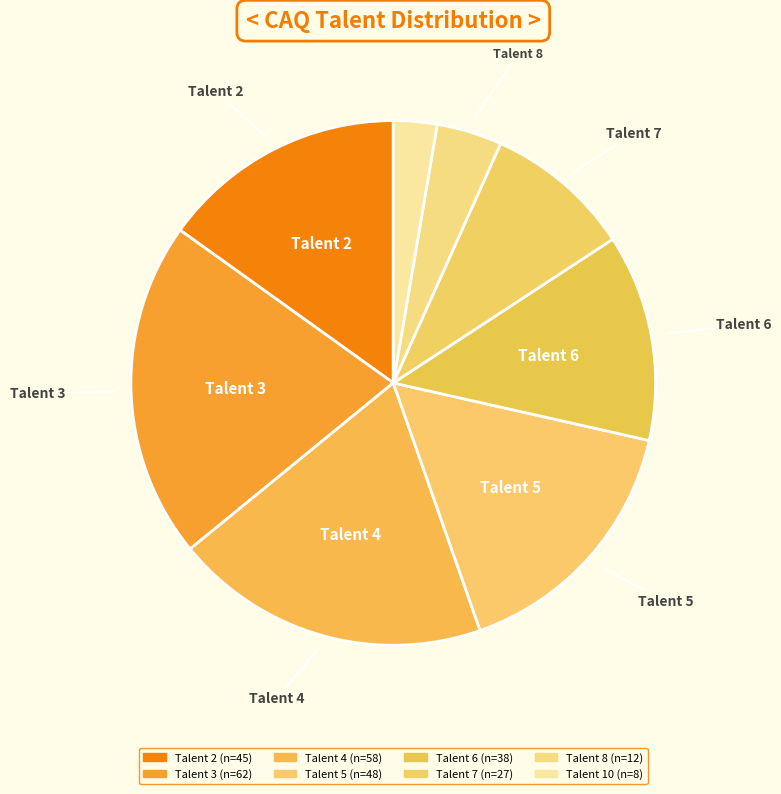

How many segments does this pie chart have?

8